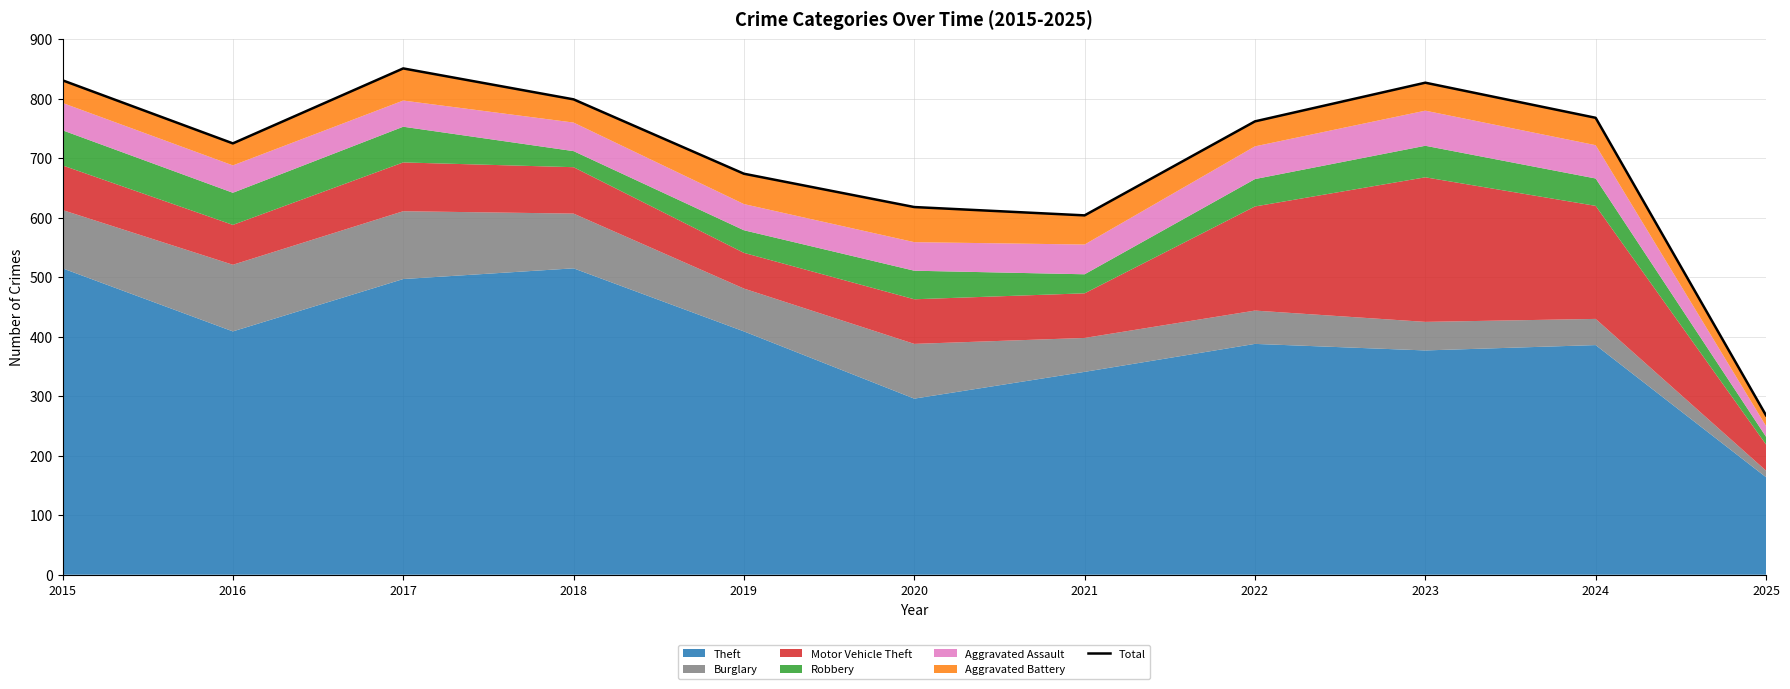

Where is the data nearest to the value 559?

2021